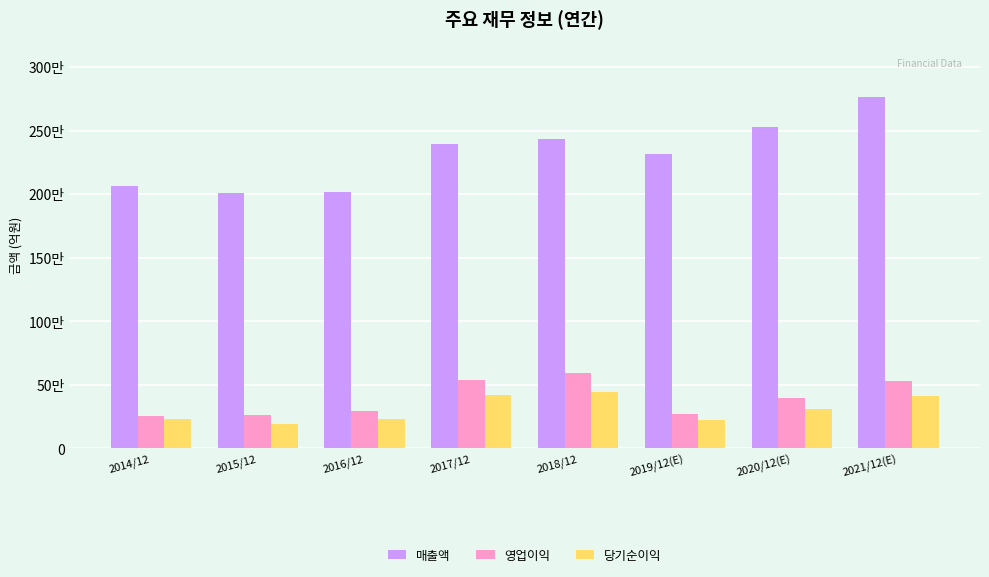

What are all the series names shown in the legend?

매출액, 영업이익, 당기순이익